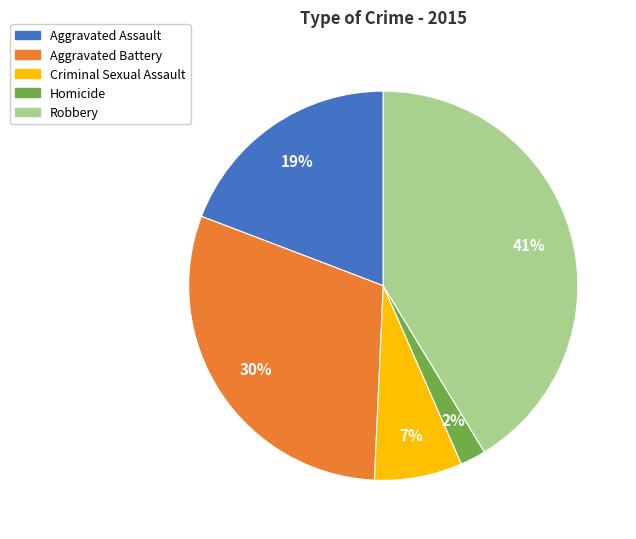

To the nearest percent, what portion does Homicide represent?

2%